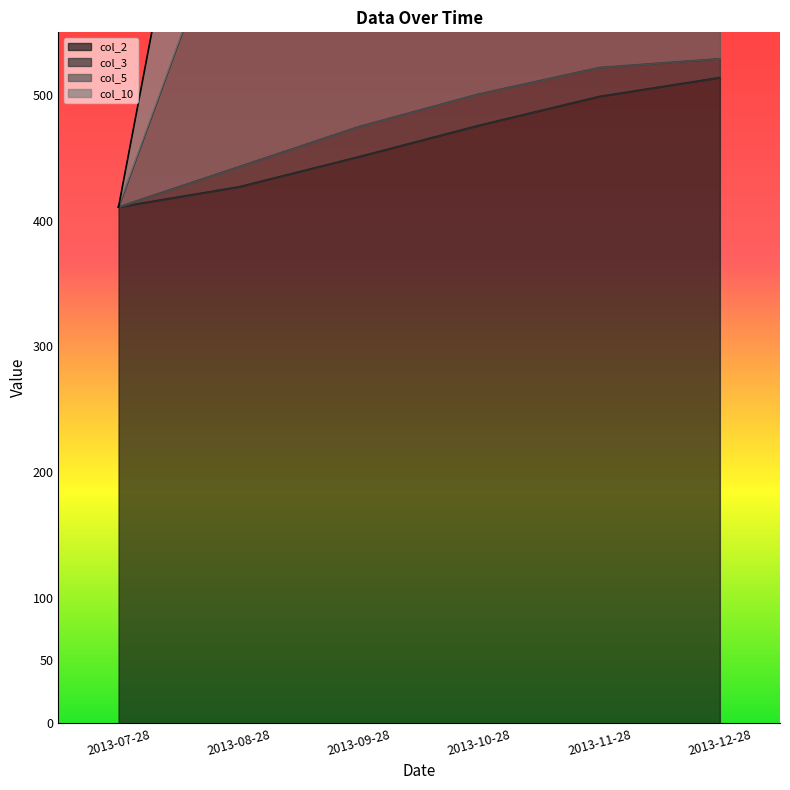

What is the highest value of the col_2 series?

514